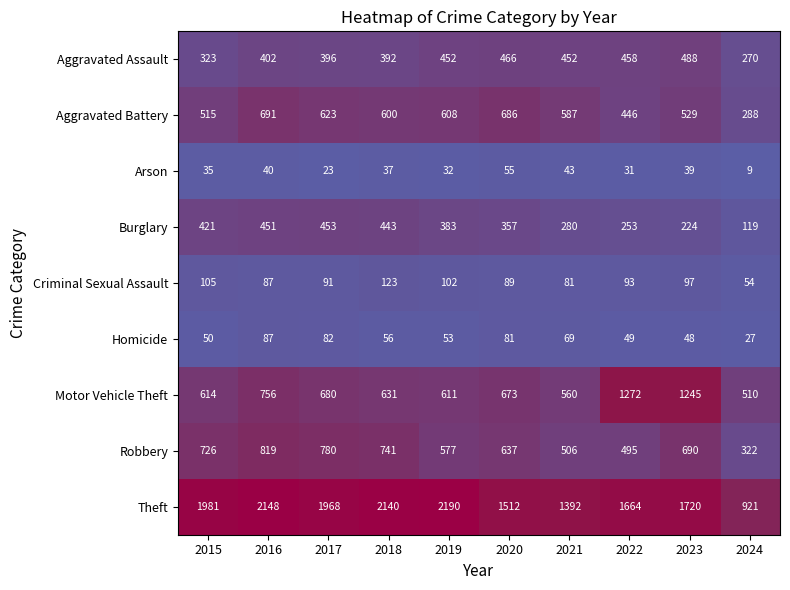

List the series in order of their peak value, highest first.

Theft, Motor Vehicle Theft, Robbery, Aggravated Battery, Aggravated Assault, Burglary, Criminal Sexual Assault, Homicide, Arson